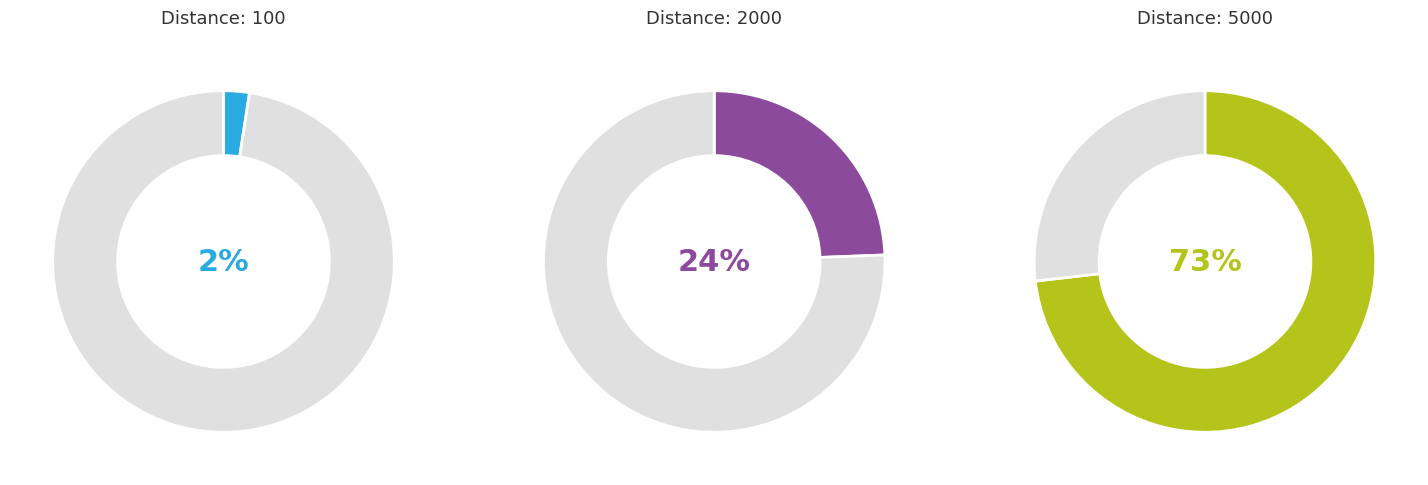

To the nearest percent, what is the average slice percentage?

33%